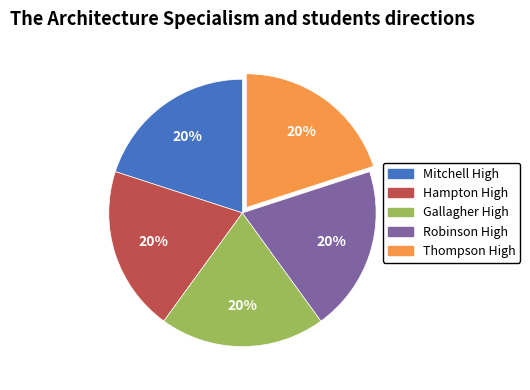

Is there any slice that represents more than half of the pie?

No